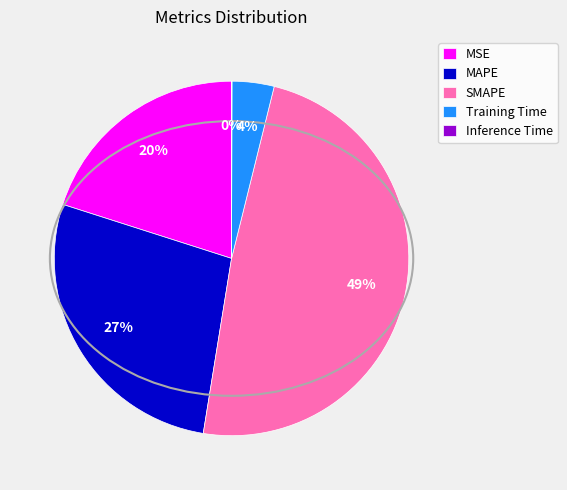

What is the largest slice in the pie chart?

SMAPE